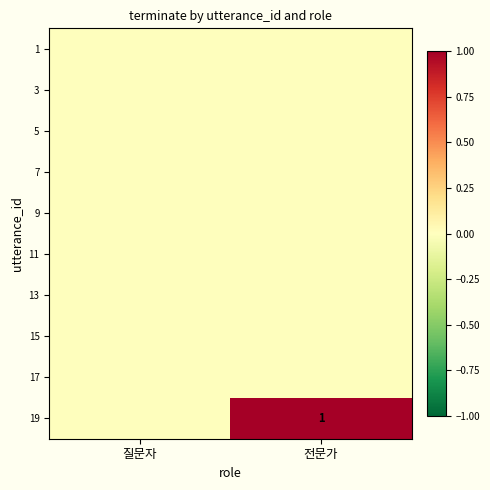

What is the difference between the highest and lowest values at 전문가?

1